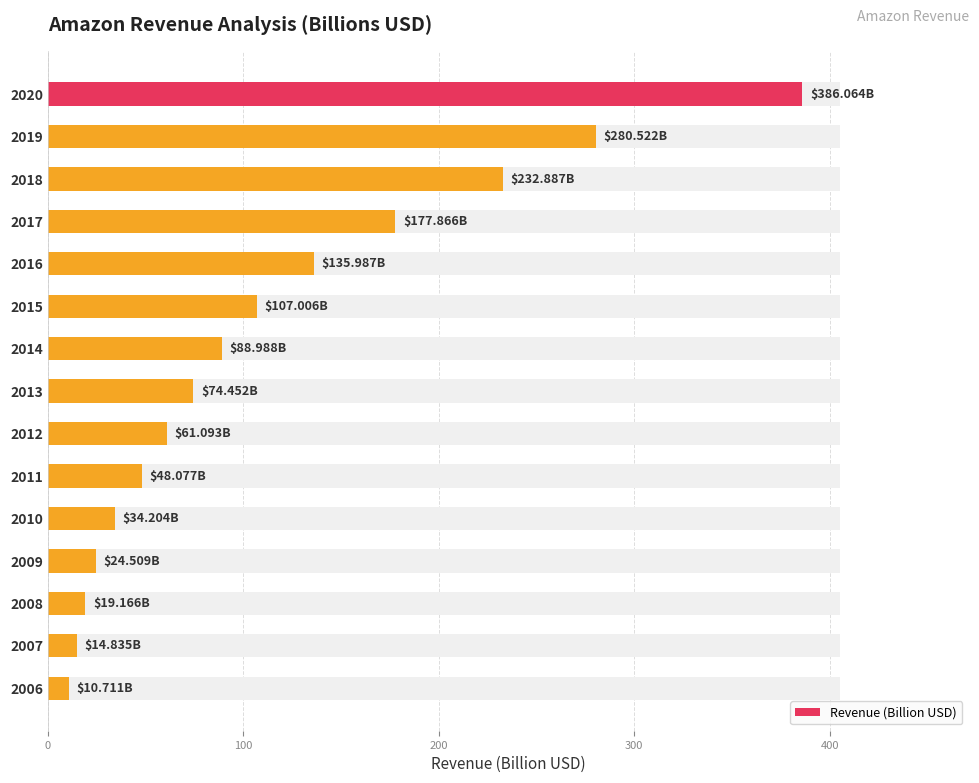

Reading left to right, extract all data points from this chart.

386.1	280.5	232.9	177.9	136.0	107.0	89.0	74.5	61.1	48.1	34.2	24.5	19.2	14.8	10.7